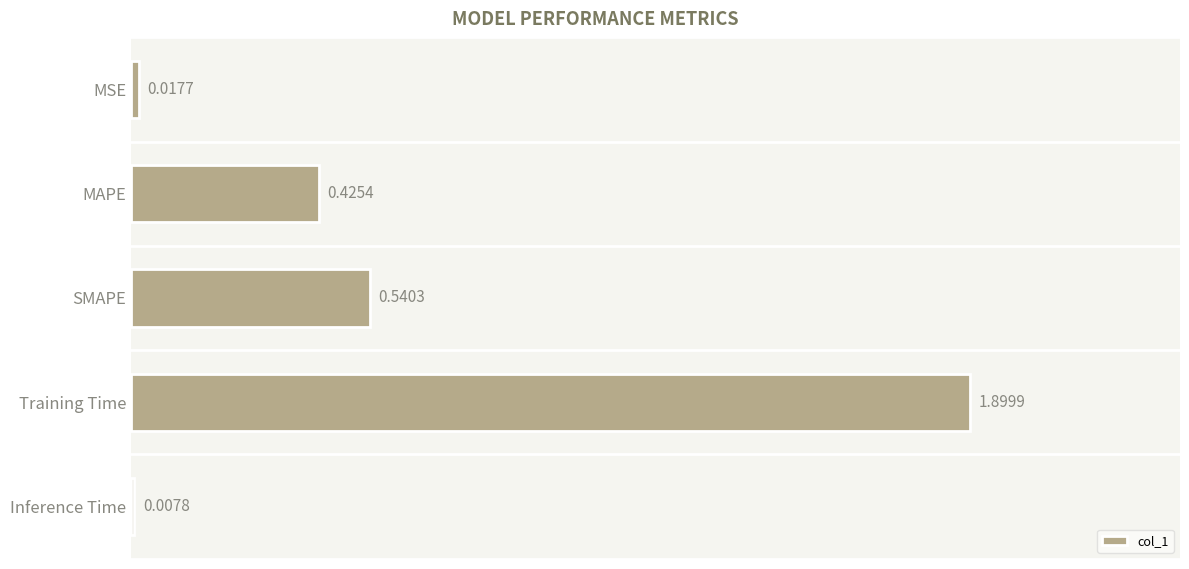

What is the difference between the maximum and second lowest values?

1.9